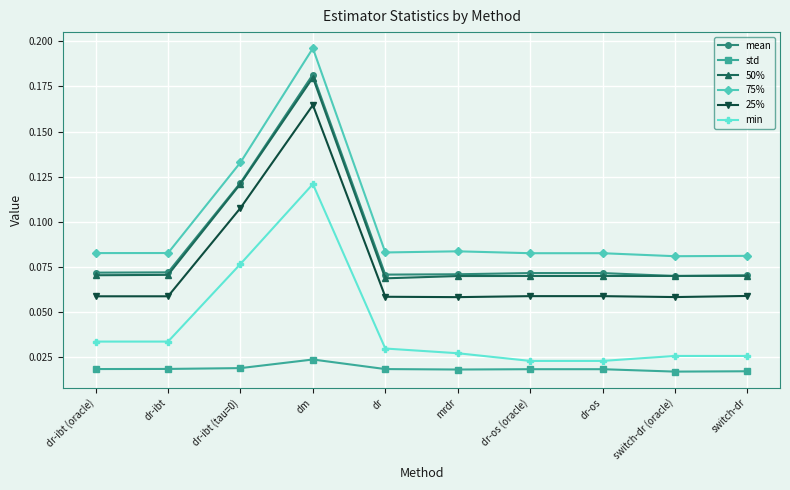

True or false: mean and min intersect in this chart.

False